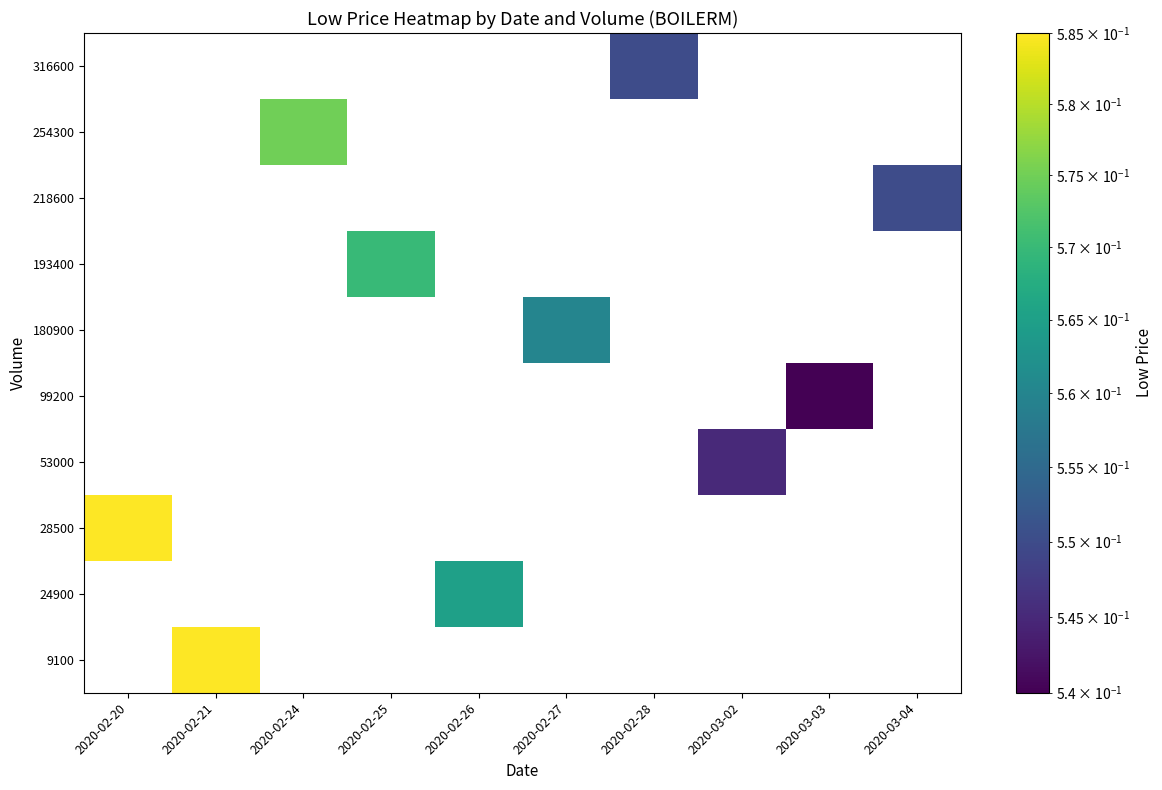

Which has a higher value, 2020-02-28 or 2020-02-25?

2020-02-25